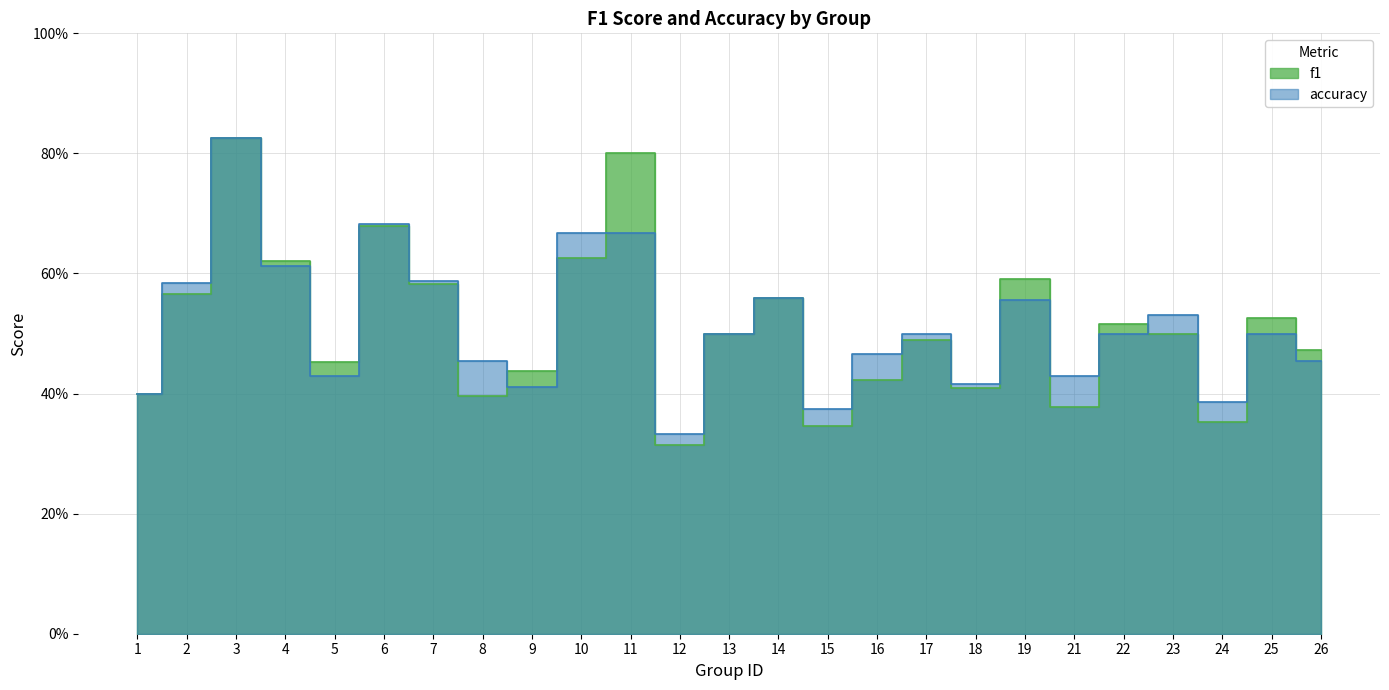

At which label is accuracy closest to 0?

12